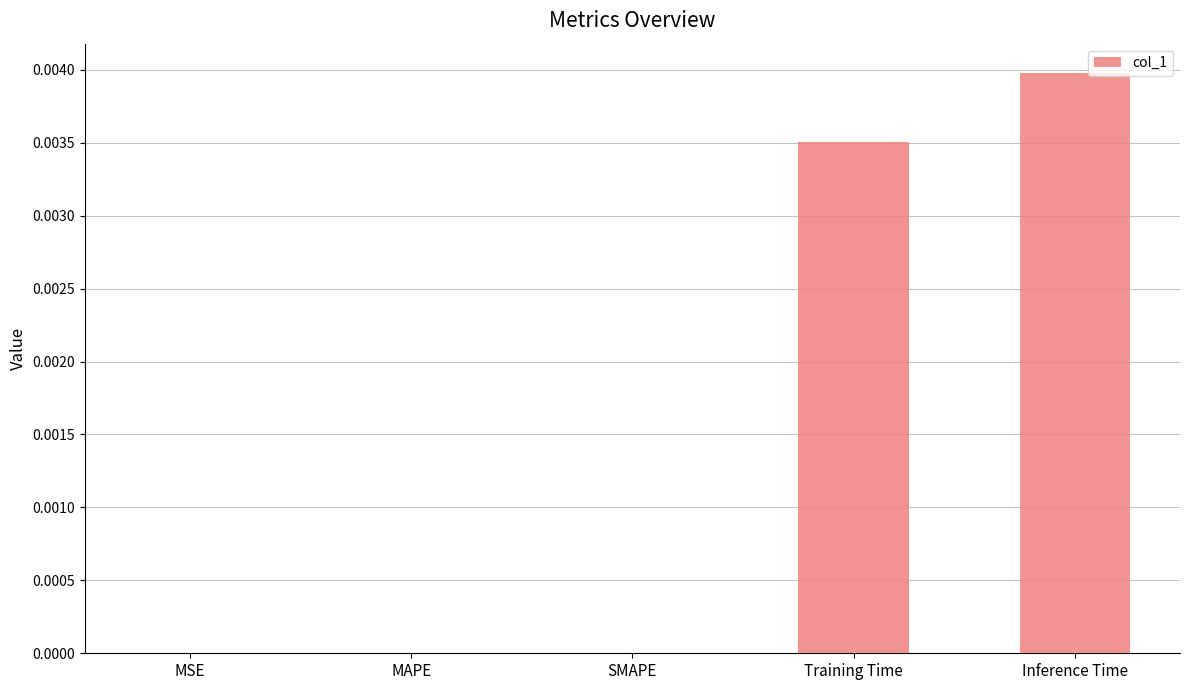

At which category does the chart reach its peak across all series?

Inference Time